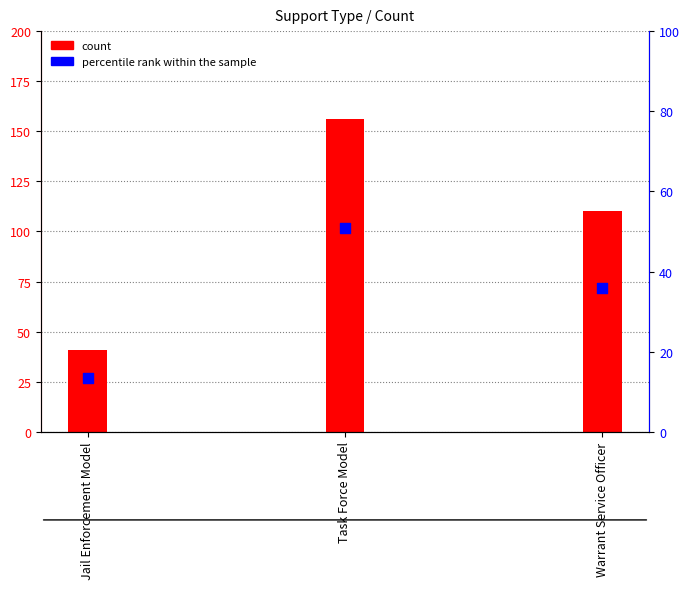

Is the value of count at Jail Enforcement Model greater than the value of percentile rank within the sample at Jail Enforcement Model?

Yes